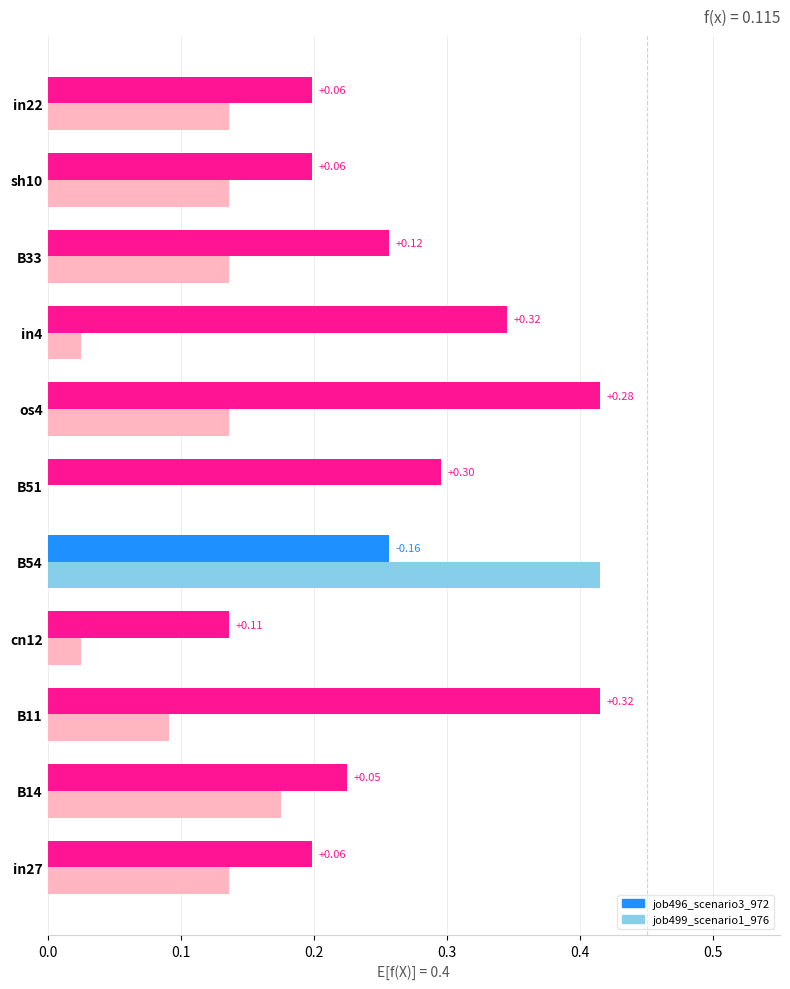

Which series changed the most between B14 and in4?

job499_scenario1_976